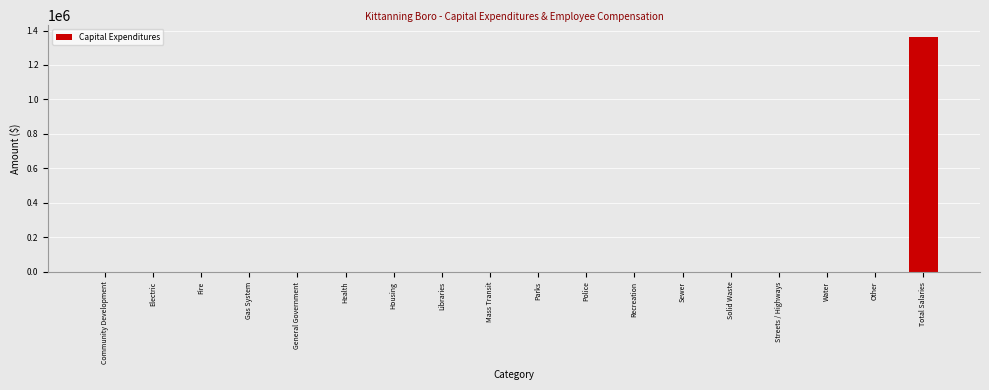

Reading left to right, transcribe all the data shown in this chart.

Community Development=0	Electric=0	Fire=0	Gas System=0	General Government=0	Health=0	Housing=0	Libraries=0	Mass Transit=0	Parks=0	Police=0	Recreation=0	Sewer=0	Solid Waste=0	Streets / Highways=0	Water=0	Other=0	Total Salaries=1362834